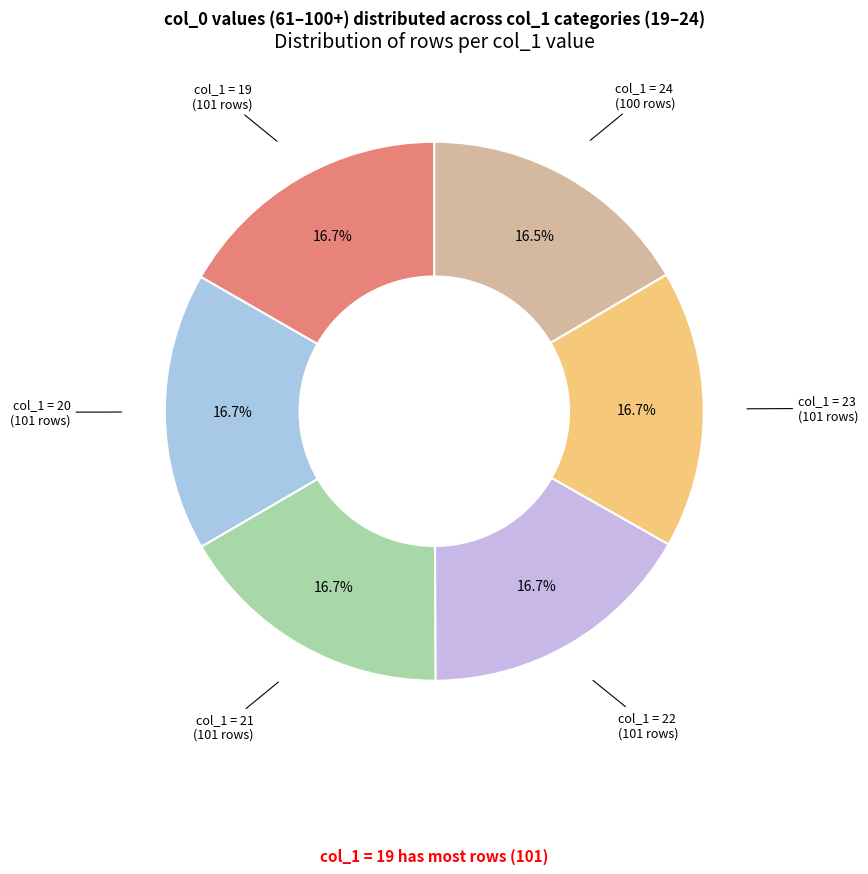

Count the number of slices in the pie.

6